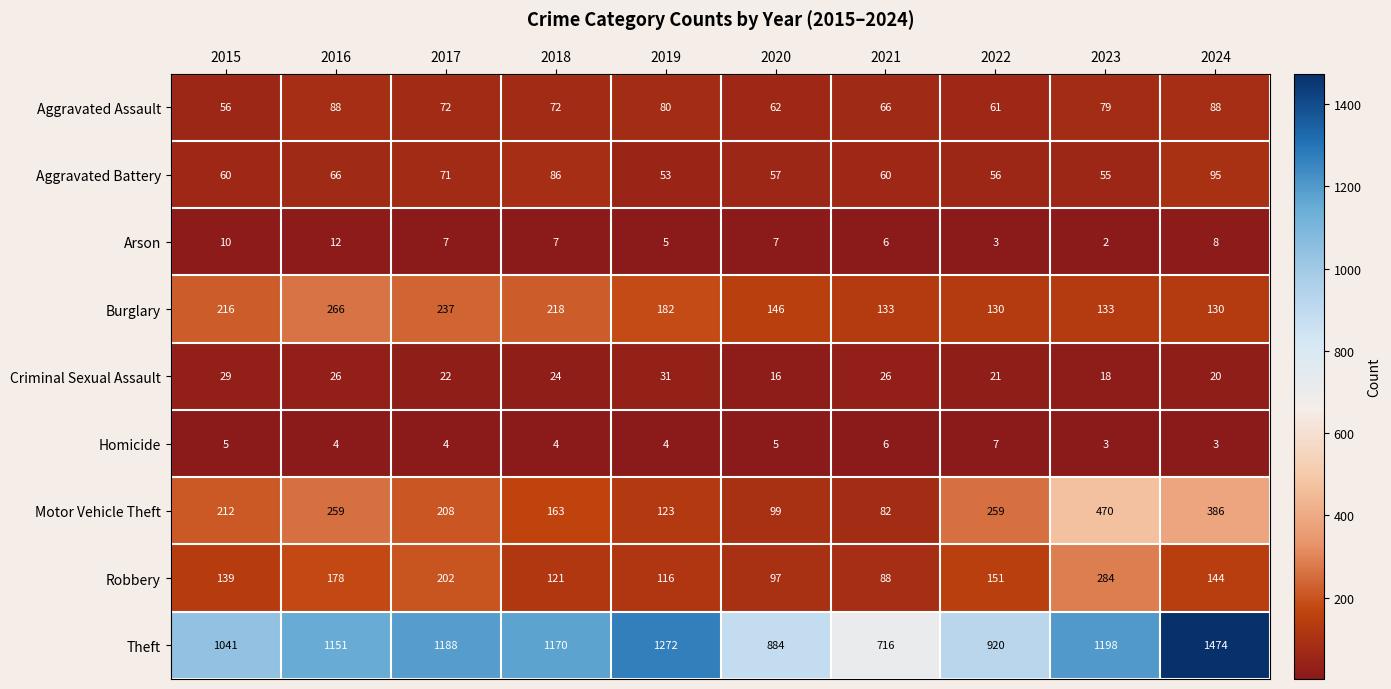

Where does the Arson series first go above 7?

2015